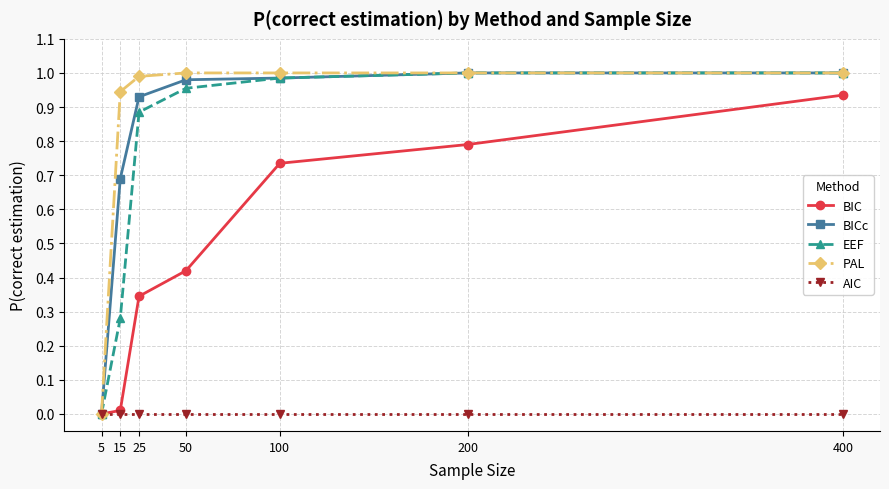

Is it true that EEF equals -0.4 at 5?

False